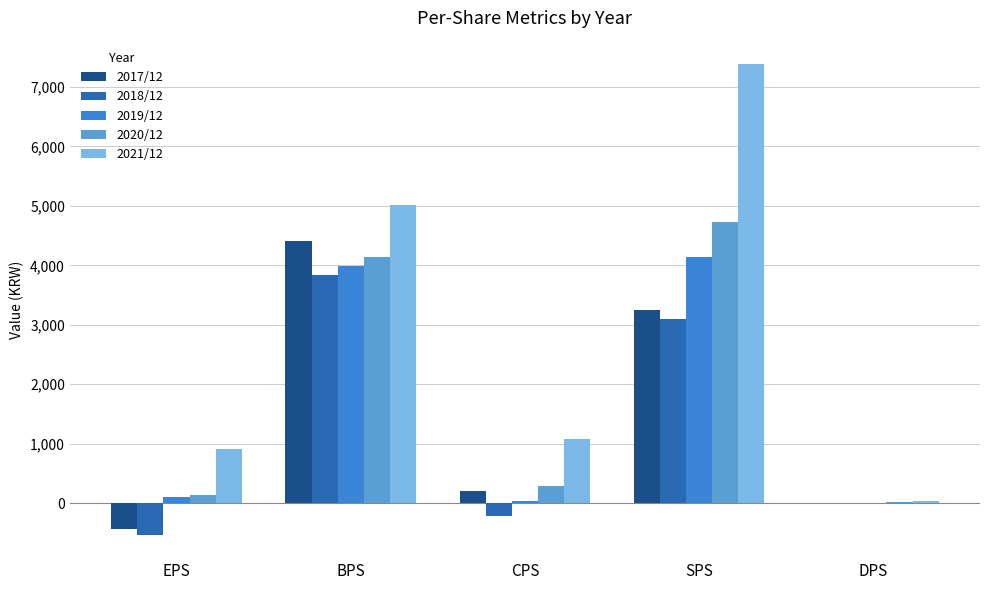

How many data points does each series have?

5